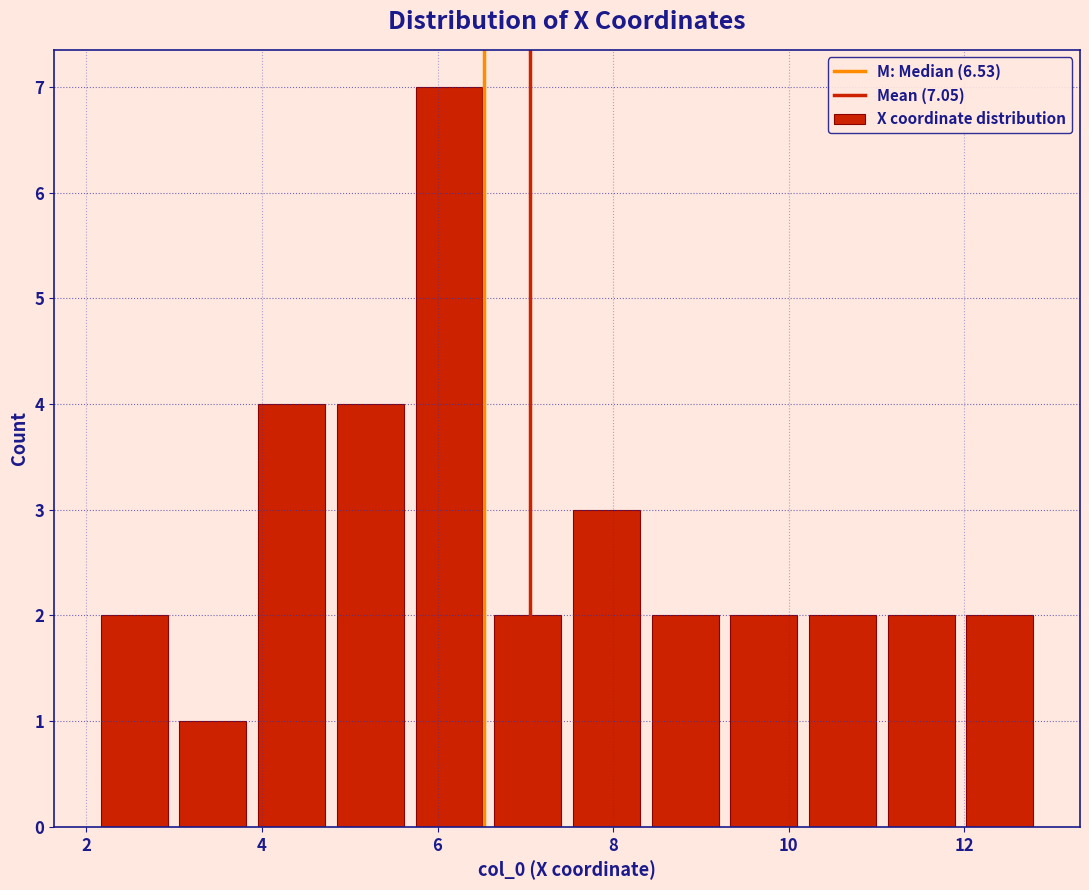

How tall is the bar that spans 4.8 to 5.6 on the x-axis? Neither the bar edges nor the heights are printed on the chart, so give them approximately, as read against the axes.

4